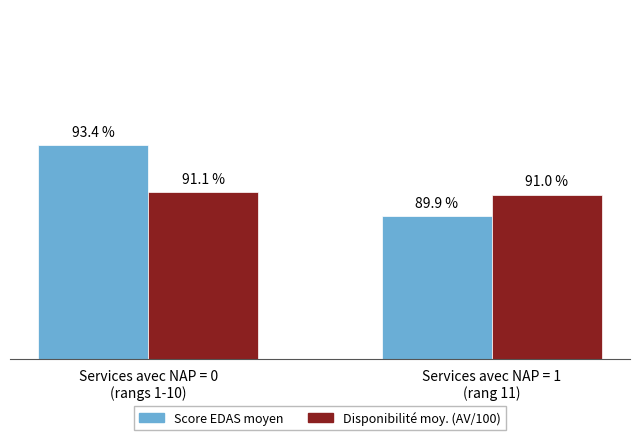

Does the chart contain any negative values?

No